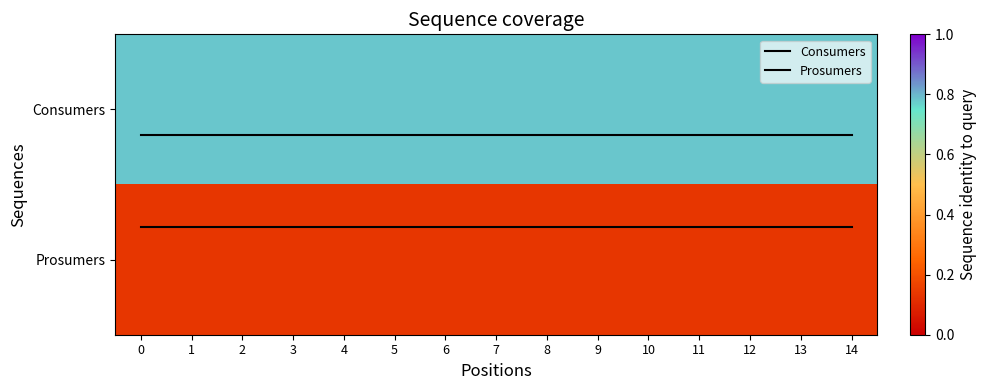

What is the greatest value displayed?

0.8